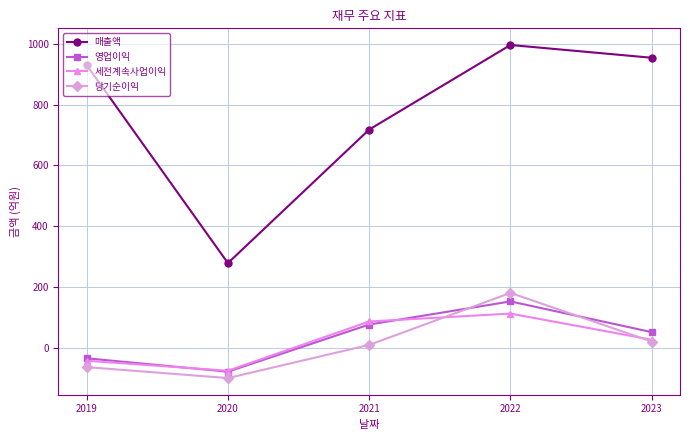

Which series has the largest range (max minus min)?

매출액